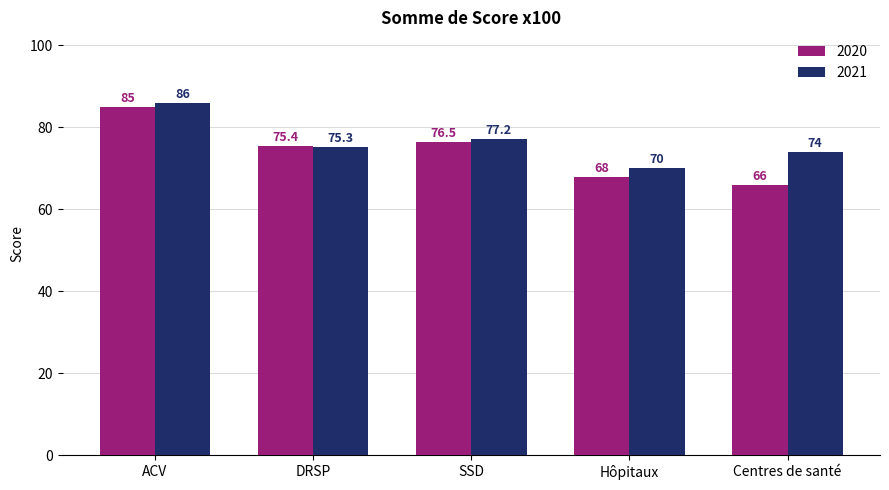

What is the sum of the 2020 values at Centres de santé and DRSP?

141.4